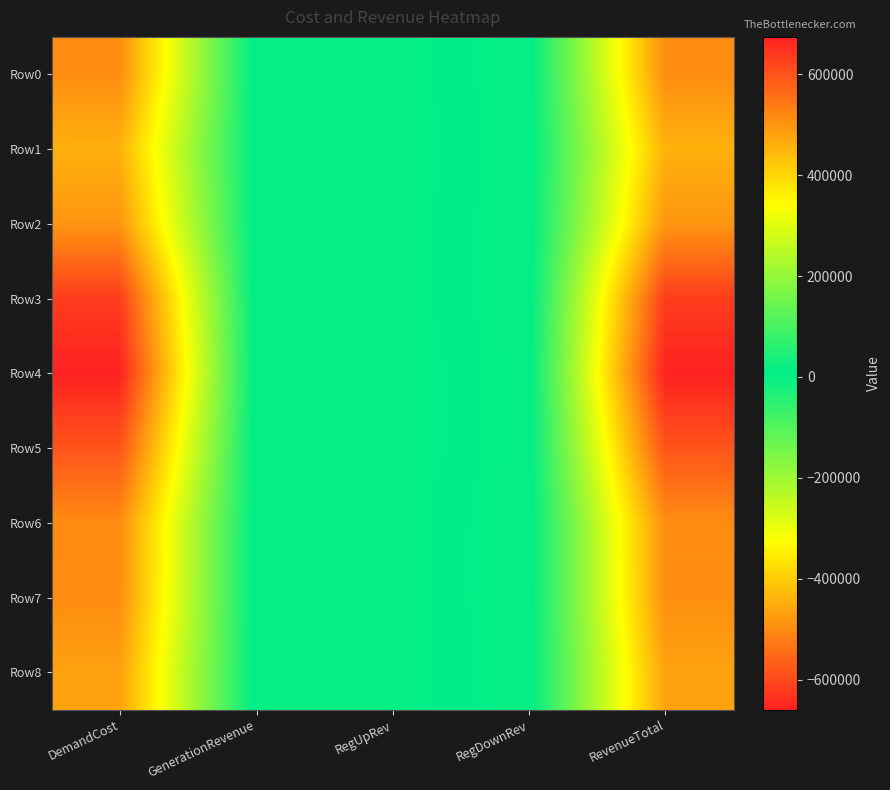

Which category has the highest value across all series?

DemandCost